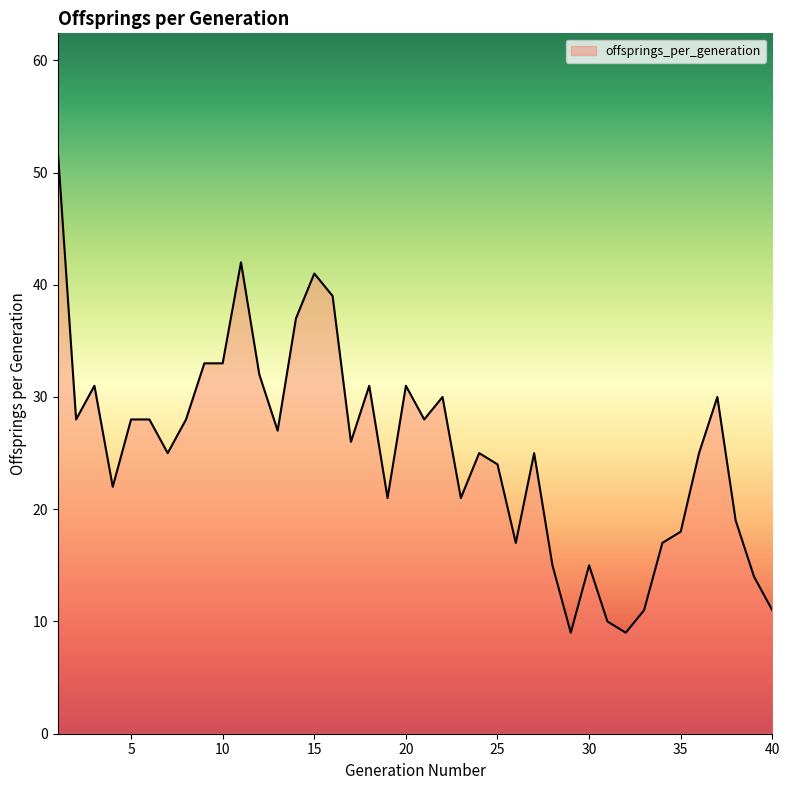

What is the minimum value shown in the chart?

9